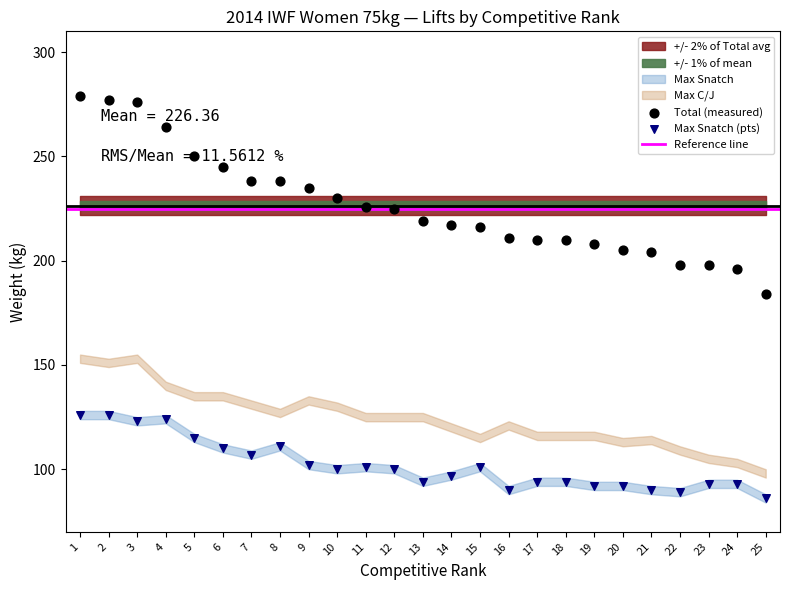

At how many categories does at least one series exceed 267?

3